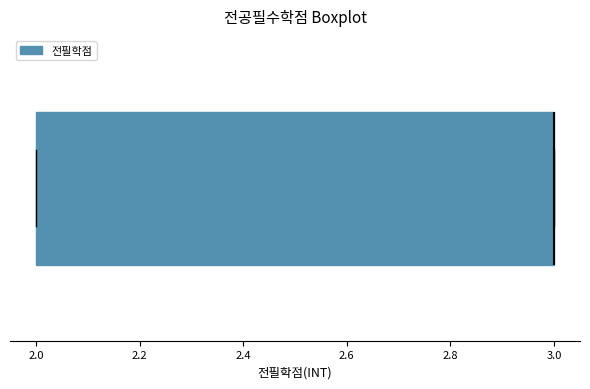

Where is the right edge of the box on the x-axis? The values are not printed on the chart, so give them approximately, as read against the axis.

3